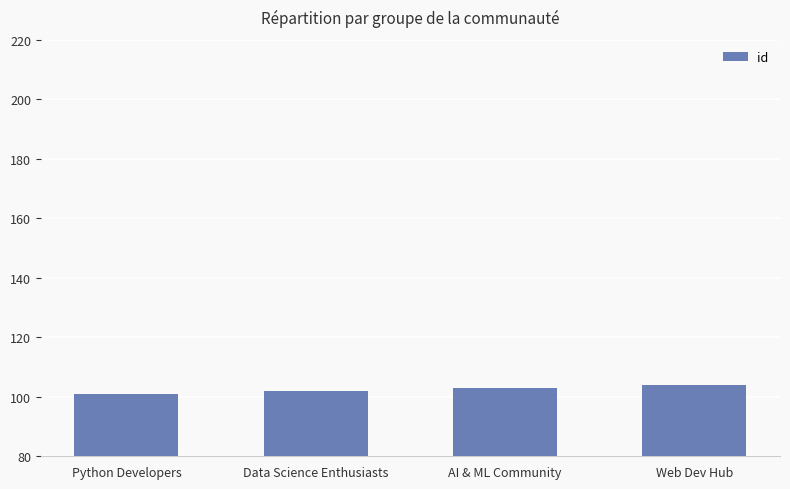

What is the value of the 2nd bar from the left?

102